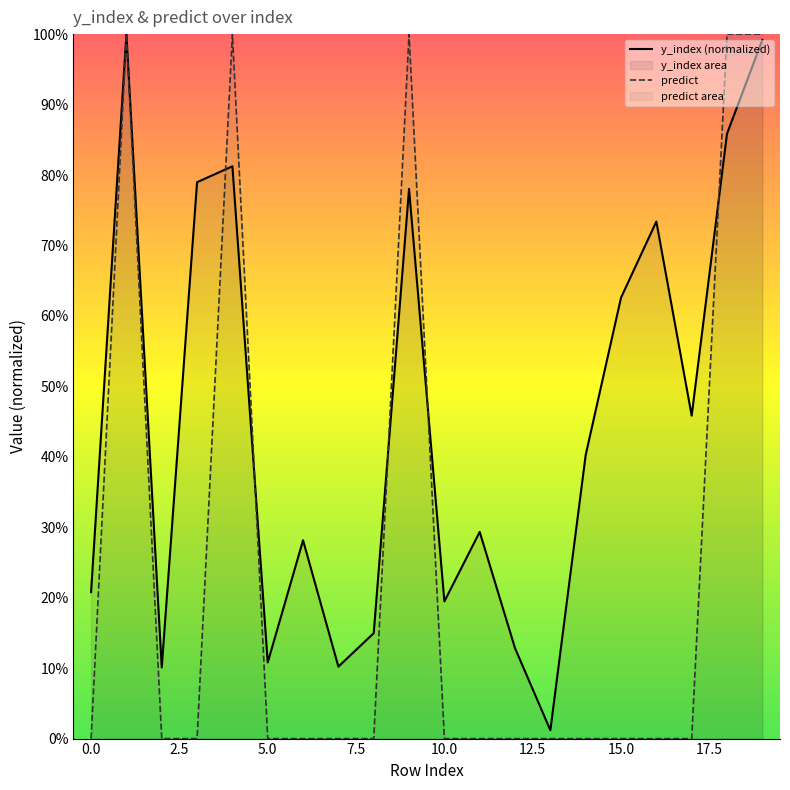

Which series changed the most between 4 and 9?

y_index